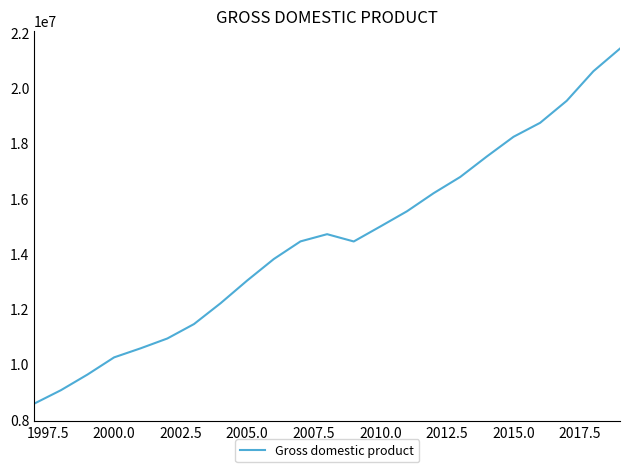

What is the difference between the maximum and second lowest values?

12370409